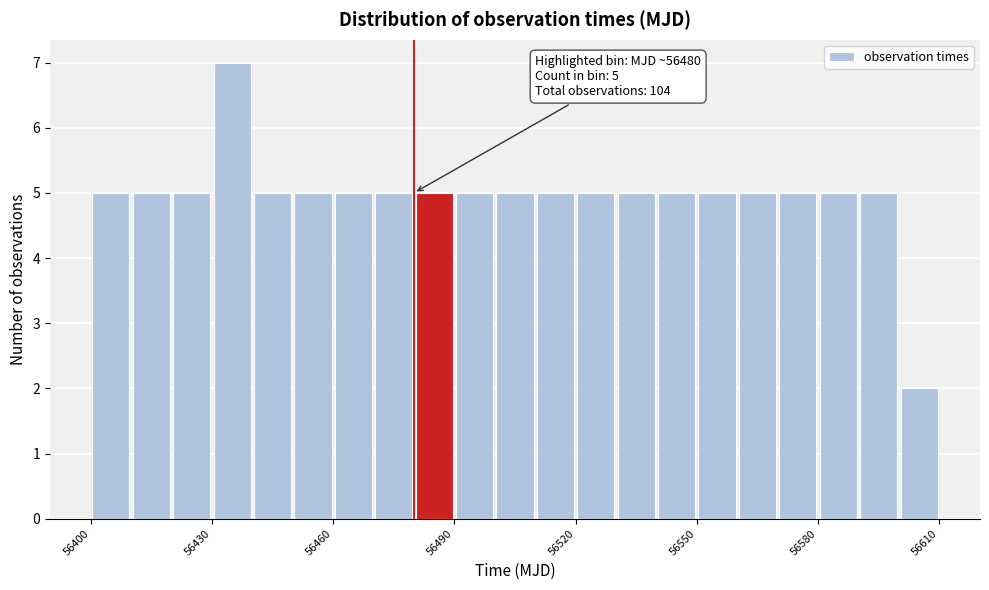

Around what value on the x-axis is the tallest bar? Give the approximate position of its centre, as read against the axis.

56435